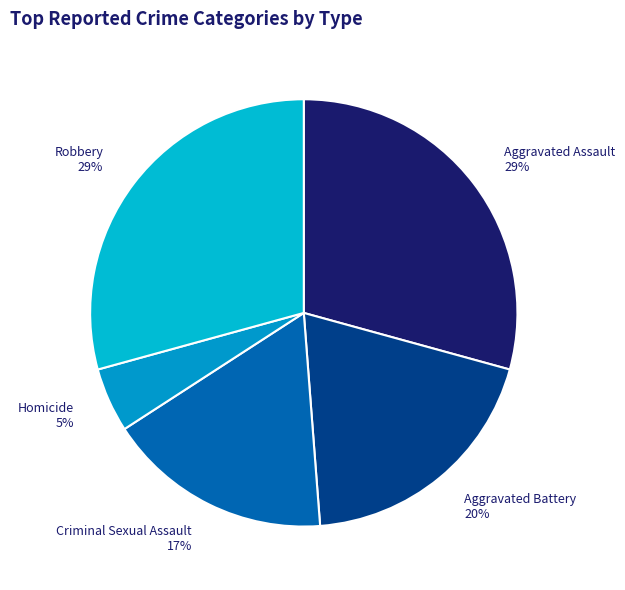

Approximately how many times larger is the value at Robbery compared to Criminal Sexual Assault?

1.7